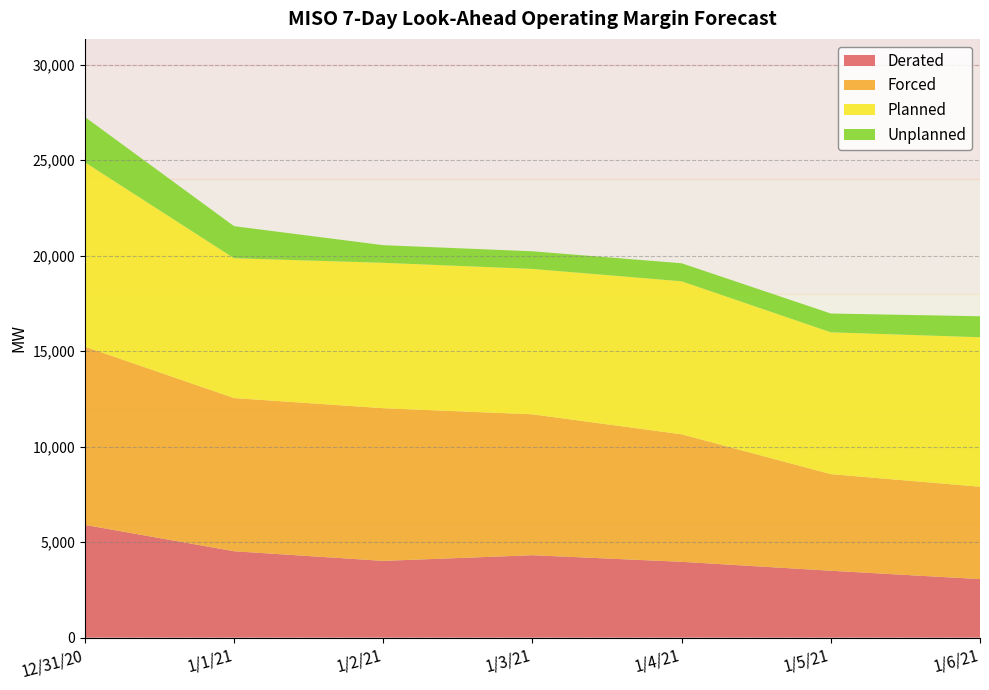

Reading left to right, list all the values displayed in this chart.

Derated: 5903	4523	4019	4315	3970	3502	3064
Forced: 9334	8023	7995	7379	6677	5059	4838
Planned: 9655	7321	7614	7614	8013	7427	7828
Unplanned: 2373	1680	924	924	945	985	1099